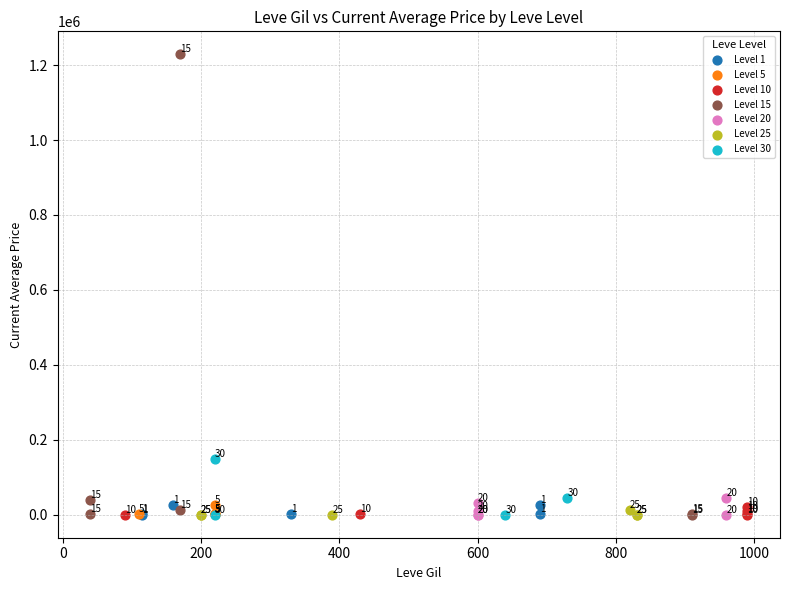

Which series has the widest spread of Y values?

Level 15